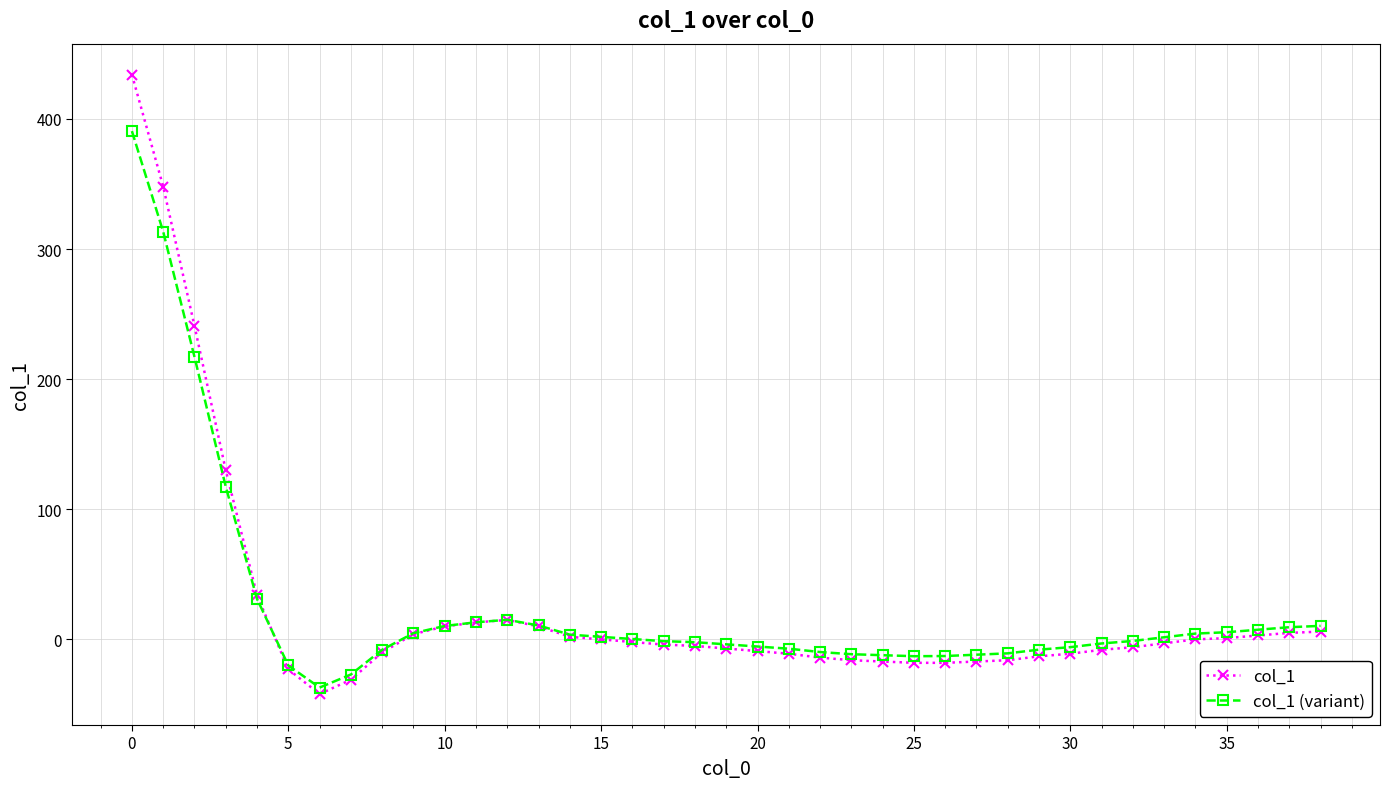

Rank the series by their maximum value, from highest to lowest.

col_1, col_1 (variant)